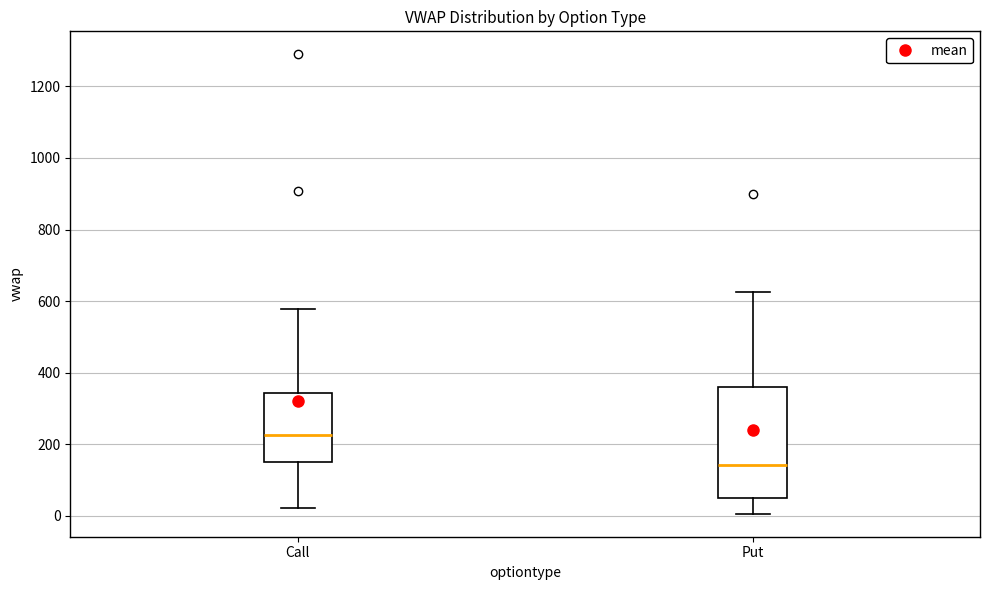

Which box's median line is the lowest?

Put